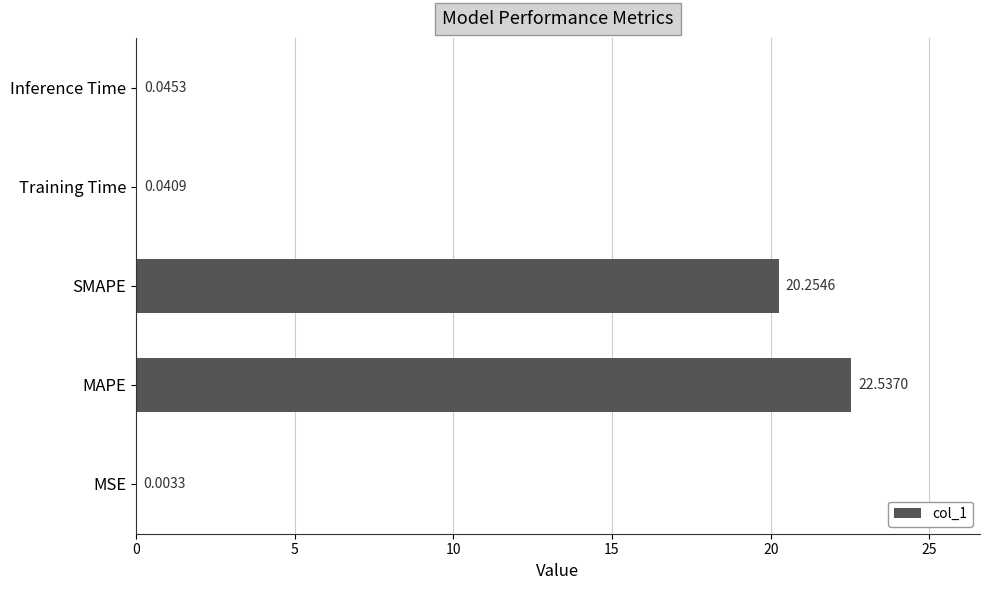

What is the change in value from MAPE to Training Time?

-22.5